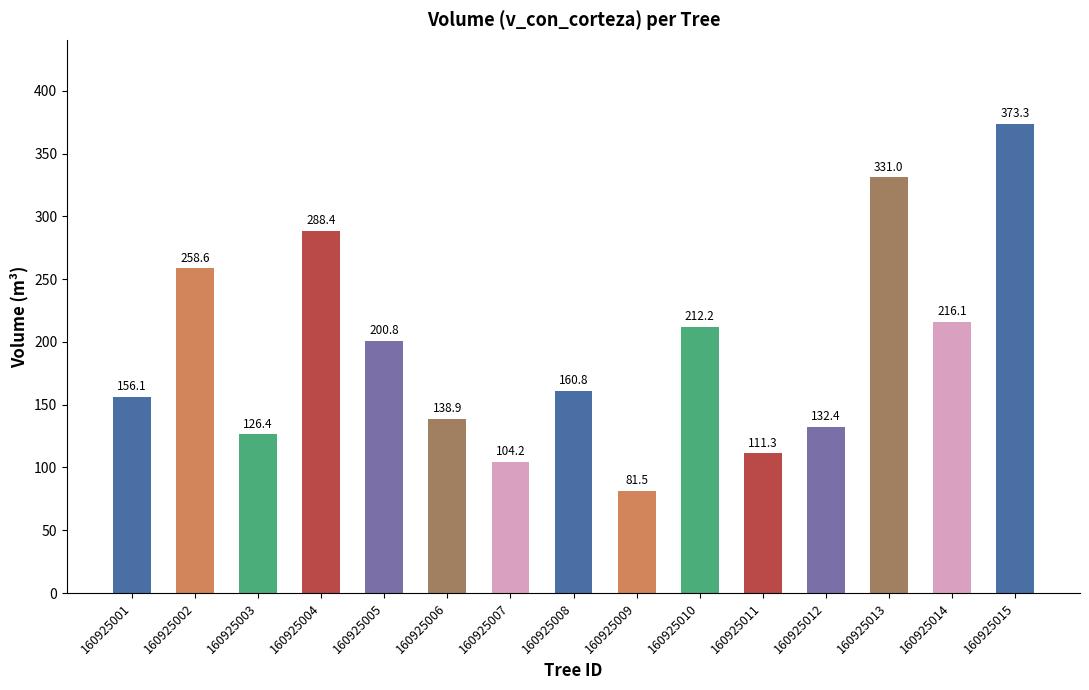

True or false: the data shows 104.2 at 160925007.

True